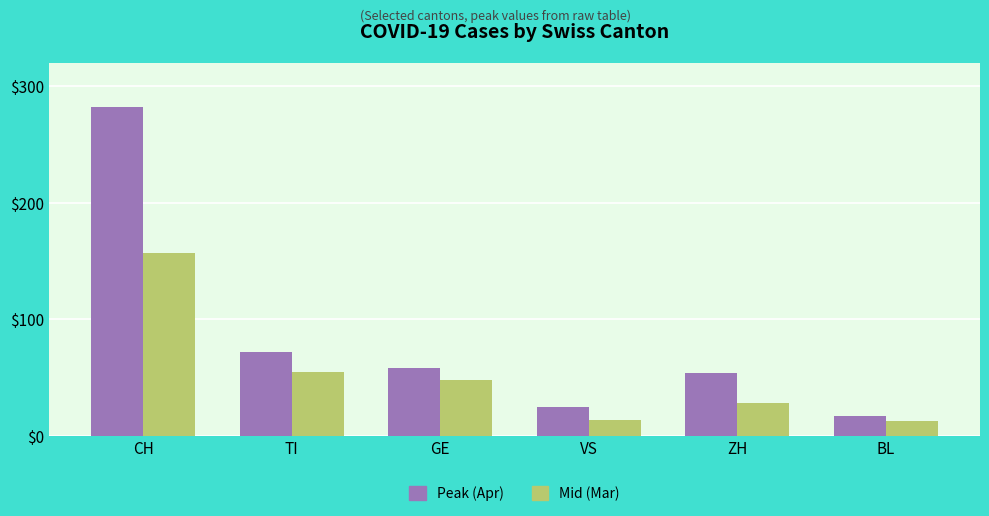

What position from the left is CH?

1